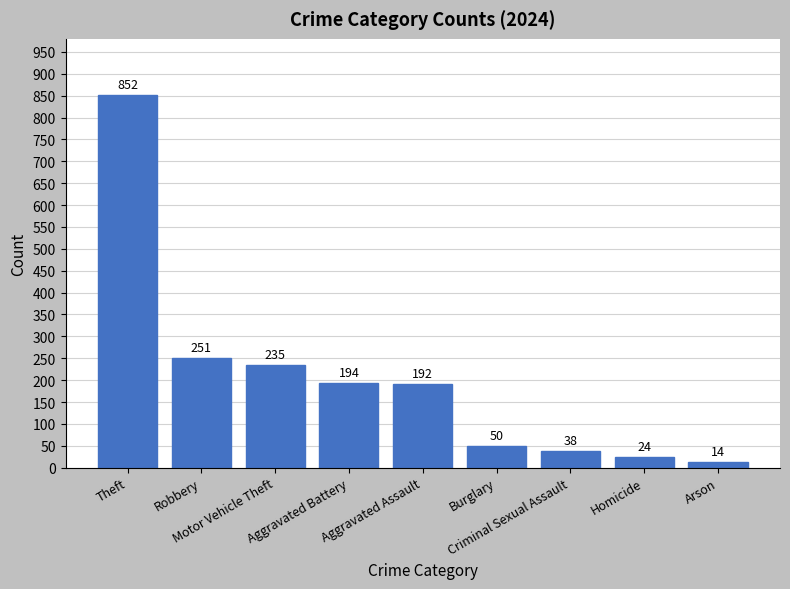

Rank the categories by value from lowest to highest.

Arson, Homicide, Criminal Sexual Assault, Burglary, Aggravated Assault, Aggravated Battery, Motor Vehicle Theft, Robbery, Theft